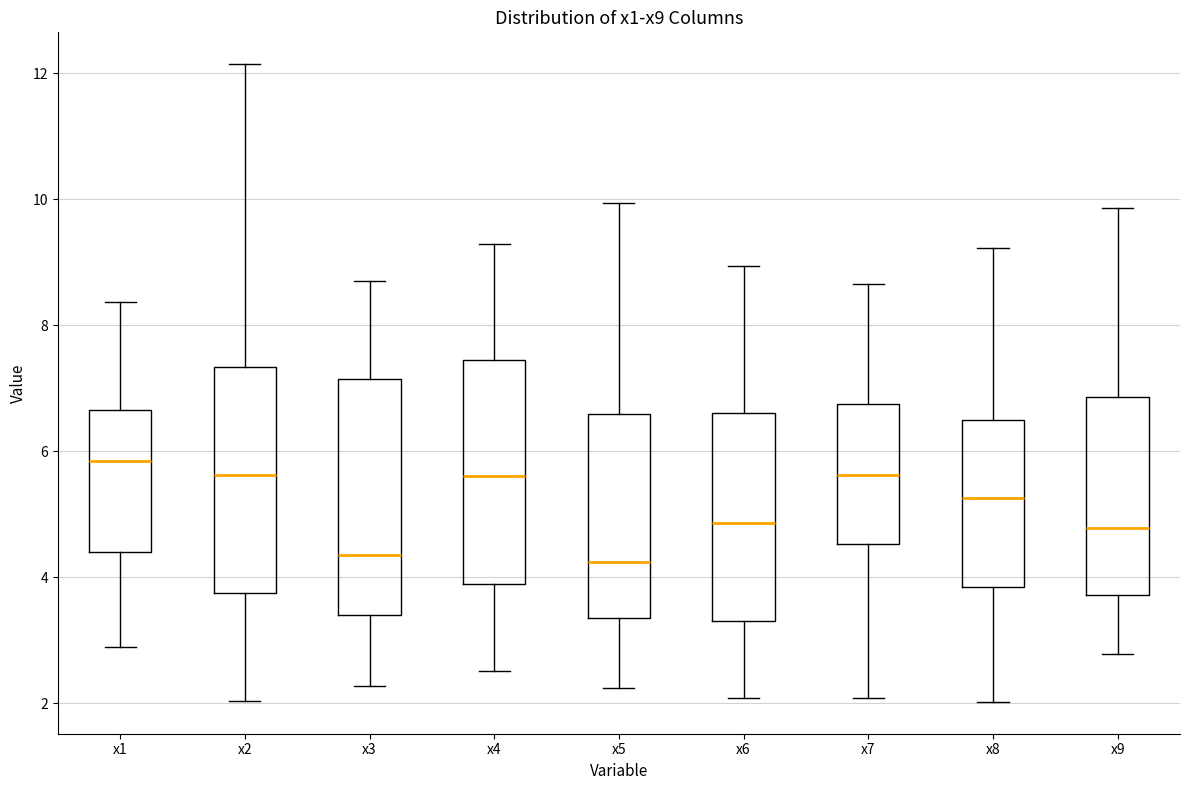

Reading left to right, read every box against the y-axis: the position of its median line, the range the box covers, and the ends of its whiskers. The values are not printed on the chart, so give them approximately, as read against the axis.

x1: median 5.8, box 4.4 to 6.6, whiskers 2.8 to 8.4
x2: median 5.6, box 3.8 to 7.4, whiskers 2.0 to 12.2
x3: median 4.4, box 3.4 to 7.2, whiskers 2.2 to 8.6
x4: median 5.6, box 3.8 to 7.4, whiskers 2.6 to 9.2
x5: median 4.2, box 3.4 to 6.6, whiskers 2.2 to 10.0
x6: median 4.8, box 3.4 to 6.6, whiskers 2.0 to 9.0
x7: median 5.6, box 4.6 to 6.8, whiskers 2.0 to 8.6
x8: median 5.2, box 3.8 to 6.4, whiskers 2.0 to 9.2
x9: median 4.8, box 3.8 to 6.8, whiskers 2.8 to 9.8